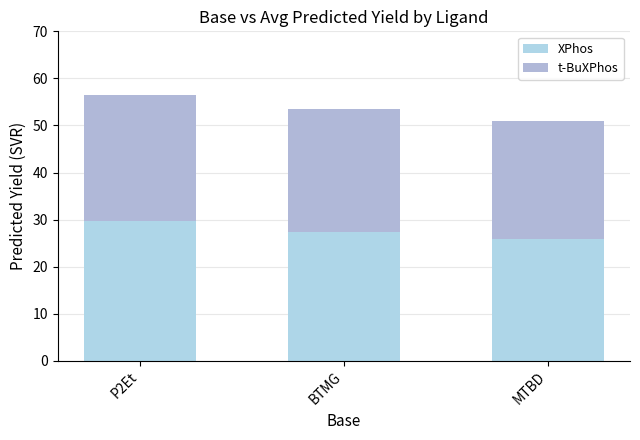

The t-BuXPhos series shows 6.5 at MTBD. True or false?

False